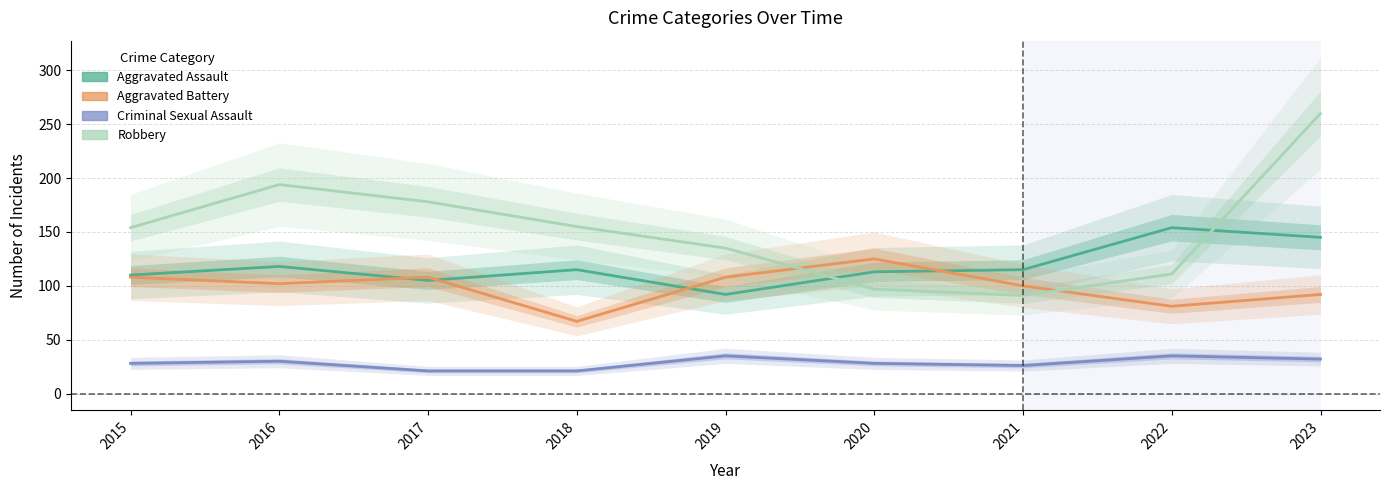

True or false: Robbery has more than 2 interior local peaks.

False